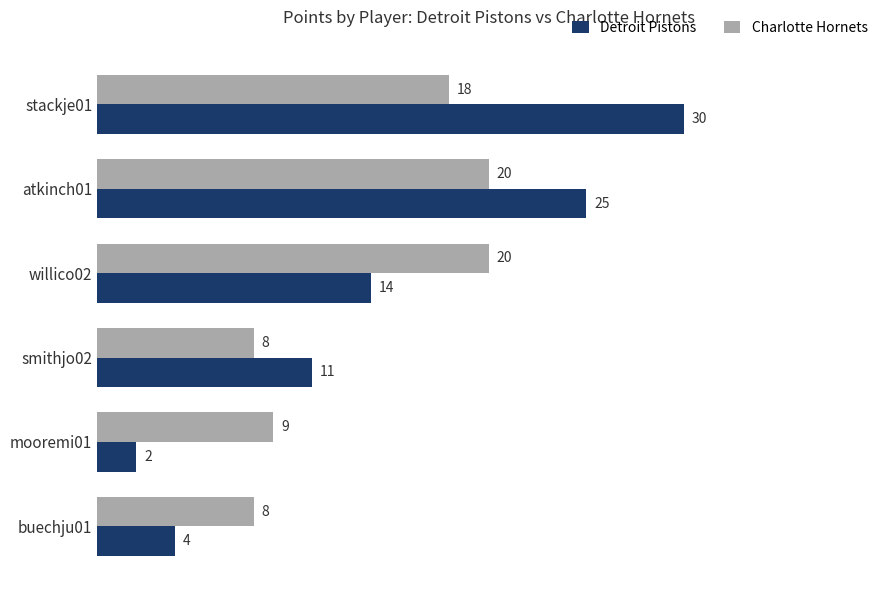

What is the spread (max minus min) of values at buechju01?

4